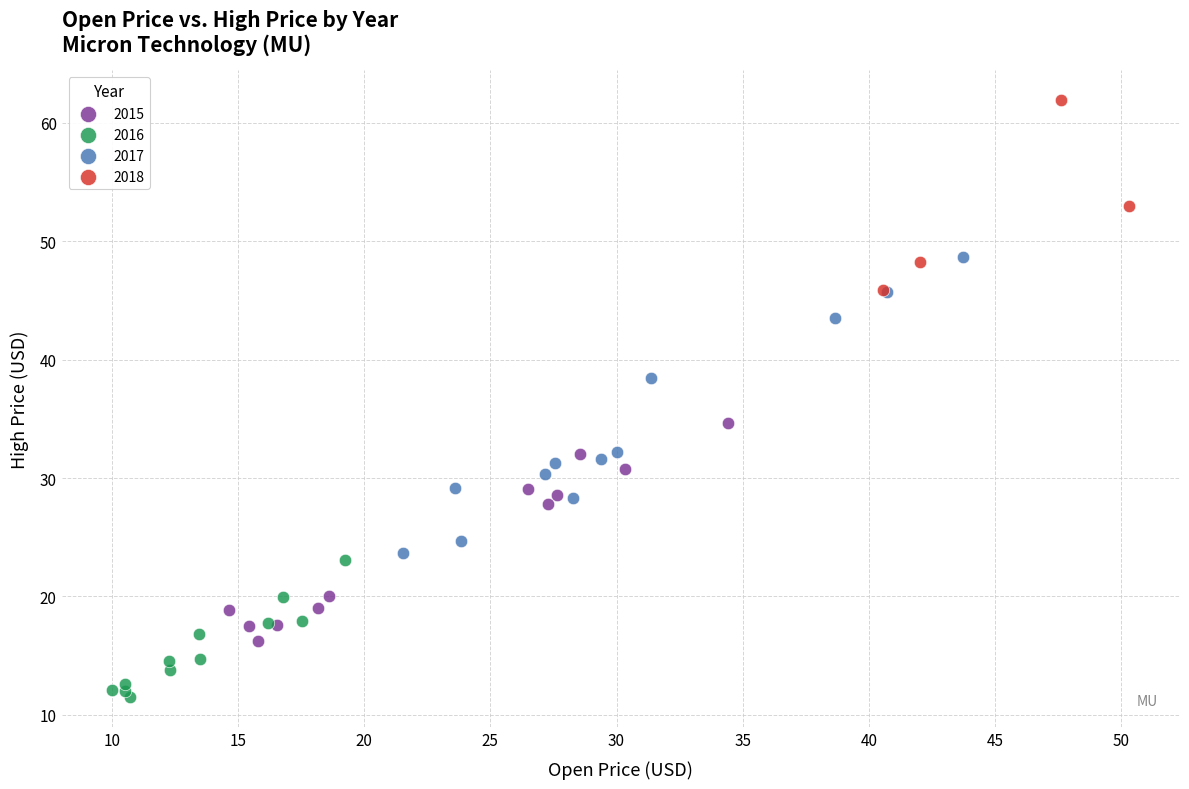

Which series has the widest spread of Y values?

2017